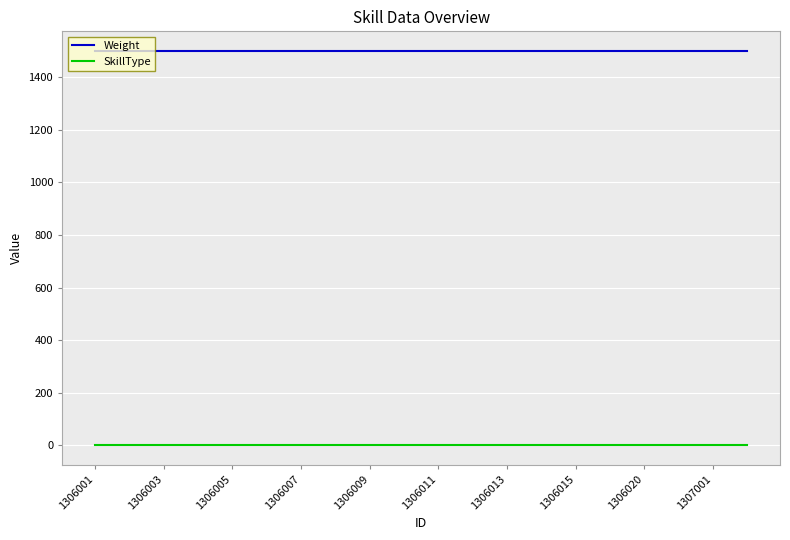

Reading right to left, what are all the values shown in this chart?

Weight: 1500	1500	1500	1500	1500	1500	1500	1500	1500	1500	1500	1500	1500	1500	1500	1500	1500	1500	1500	1500
SkillType: 1	1	1	1	1	1	1	1	1	1	1	1	1	1	1	1	1	1	1	1